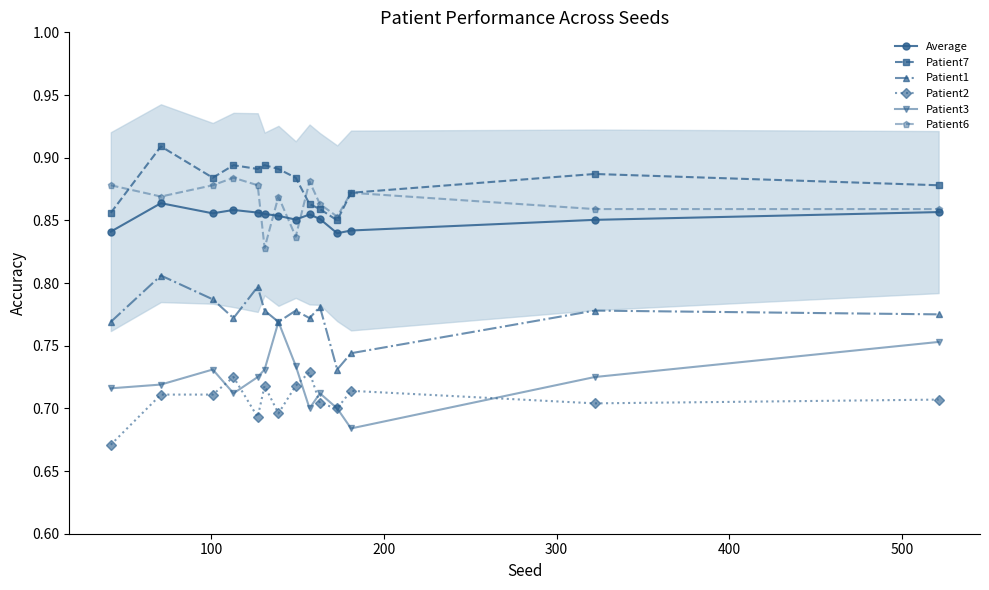

How many Patient2 values are between 0 and 1?

14